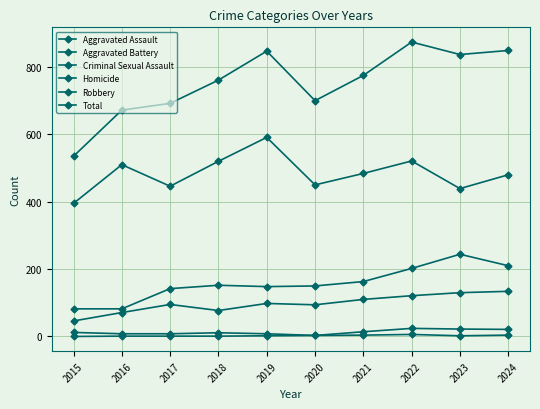

How many lines are shown in the chart?

6